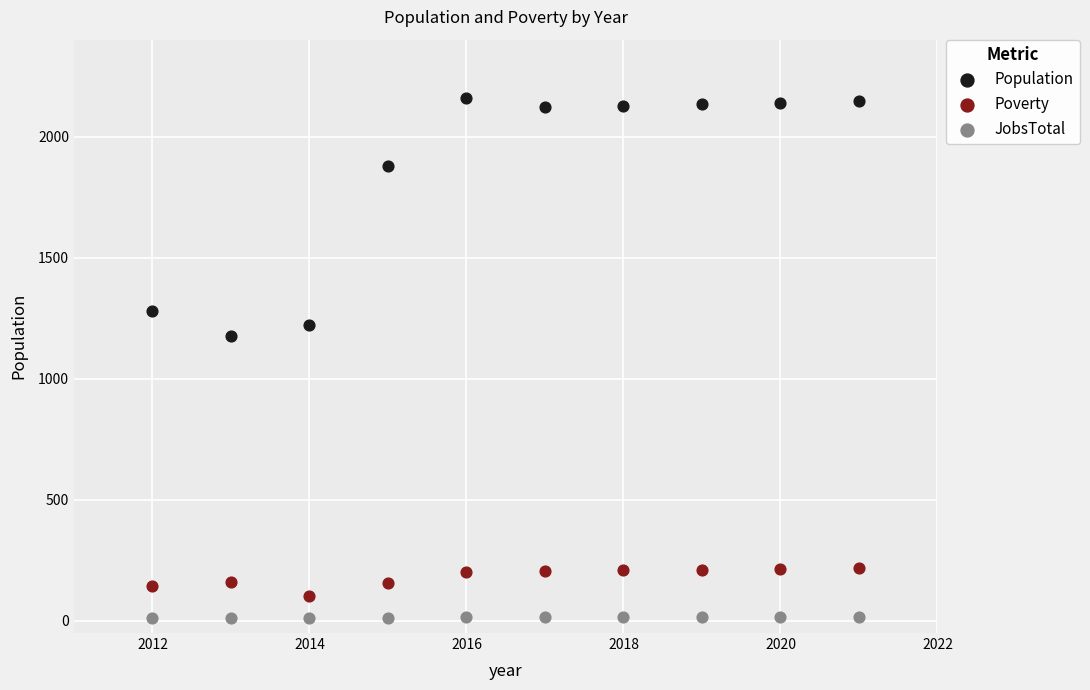

Which series reaches the maximum Y coordinate?

Population